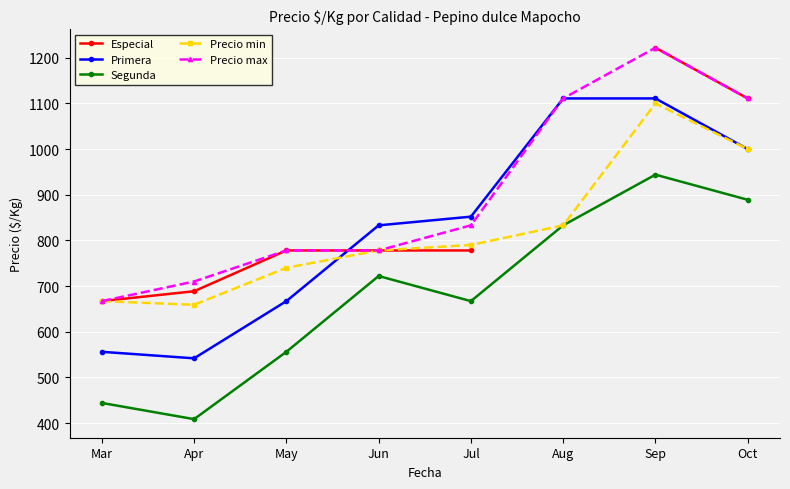

Rank the categories by Segunda value from highest to lowest.

Sep, Oct, Aug, Jun, Jul, May, Mar, Apr